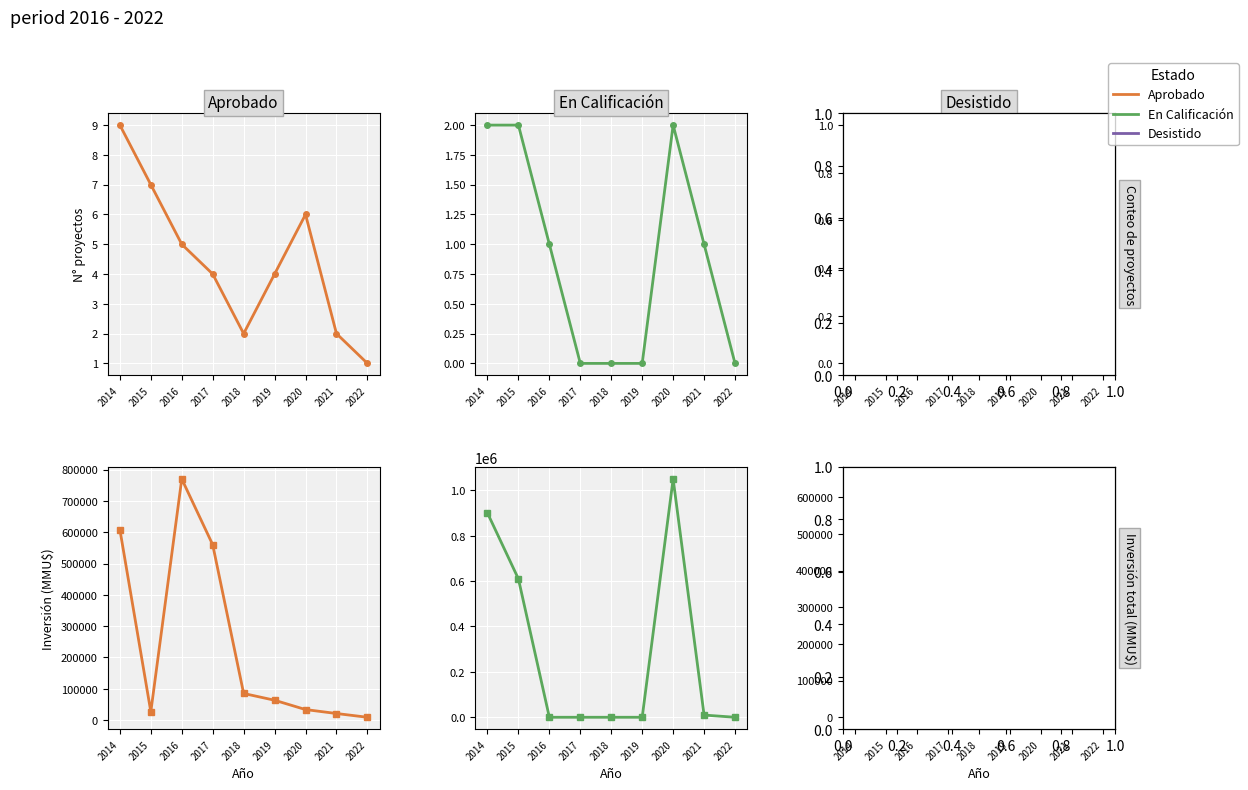

At 2014, list the series in order from largest to smallest.

En Calificación, Aprobado, Desistido